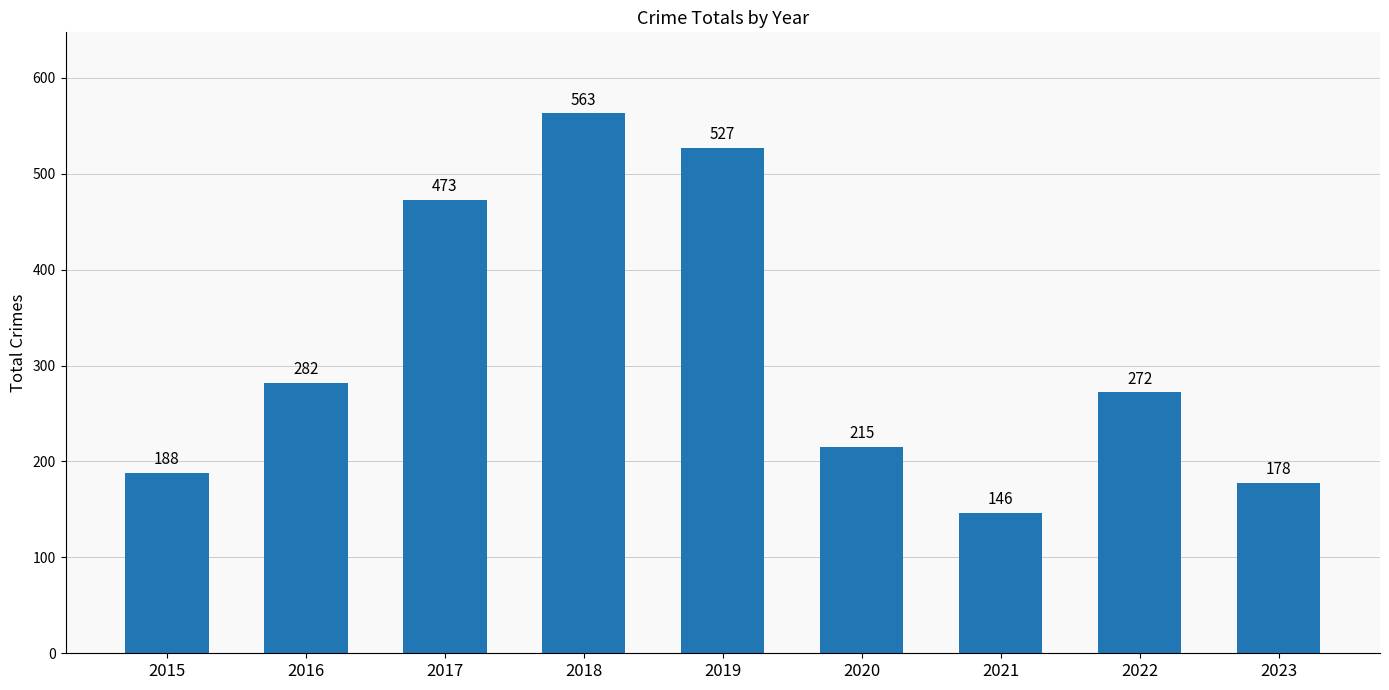

What is the change in value from 2016 to 2023?

-104